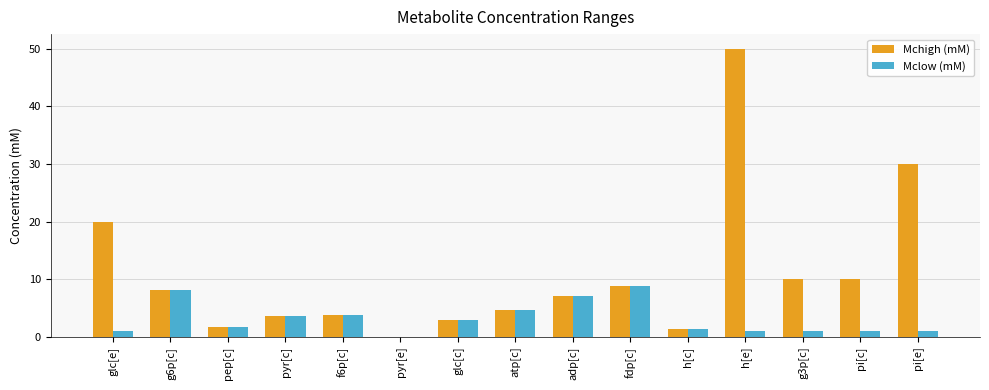

What is the total value across all series at f6p[c]?

7.6